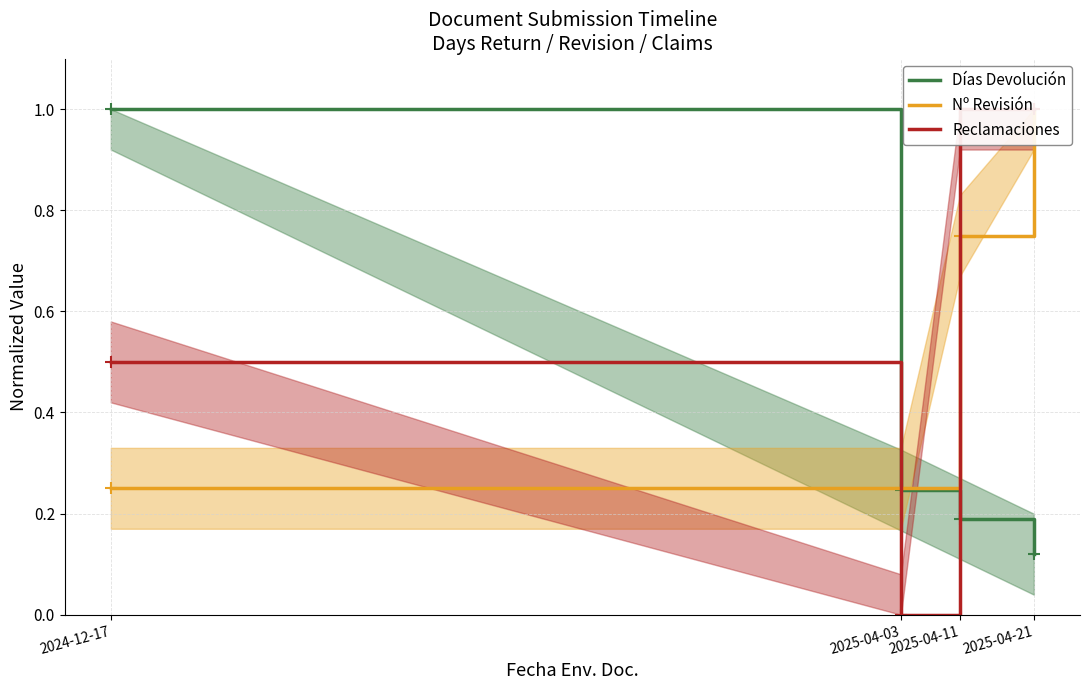

Rank the series by their maximum value, from lowest to highest.

Días Devolución, Nº Revisión, Reclamaciones